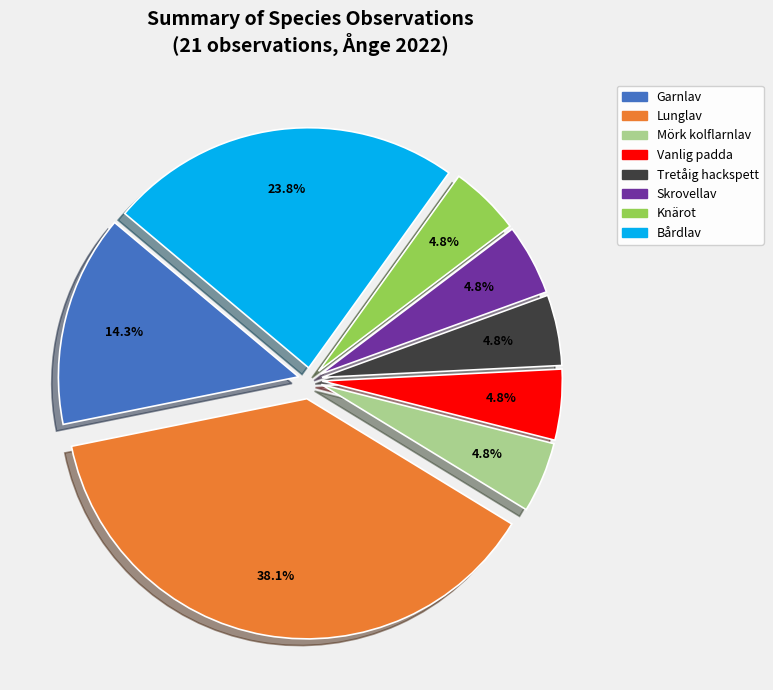

Is it true that Bårdlav is 11% of the pie?

False